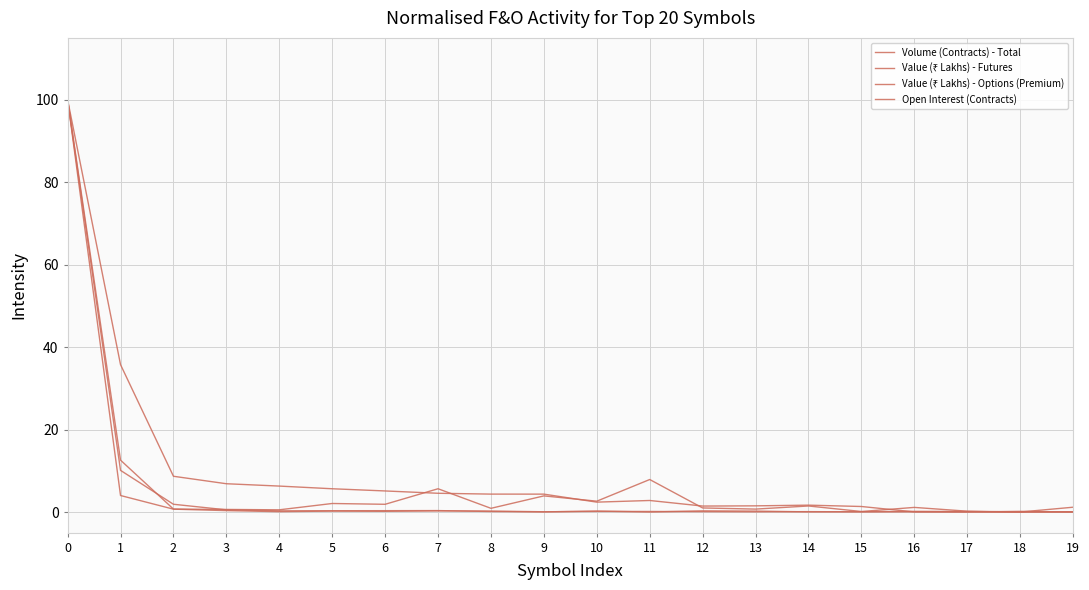

Is this an area chart (filled region under the line)?

No